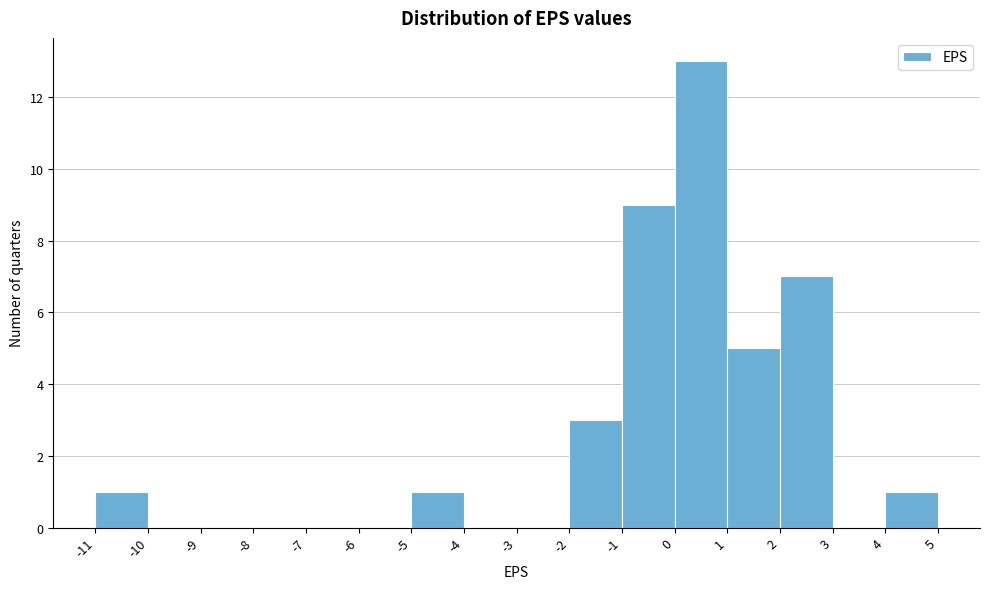

What is the height of the bar covering 0 to 1 on the x-axis? The values are not printed on the chart, so give them approximately, as read against the axis.

13